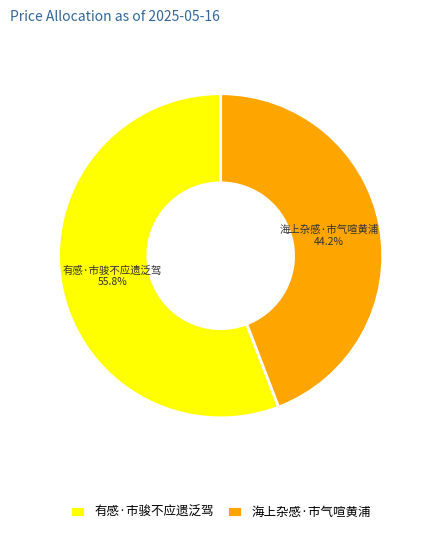

Does 海上杂感·市气喧黄浦 represent more than half of the total?

No